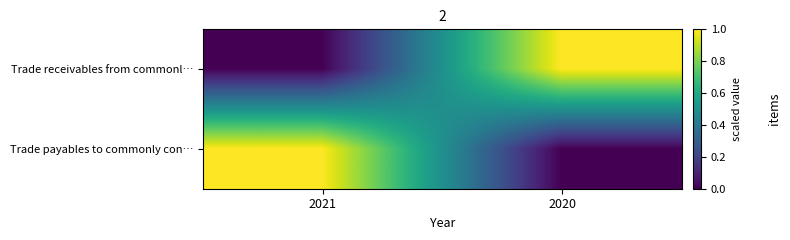

What is the spread (max minus min) of values at 2021?

1